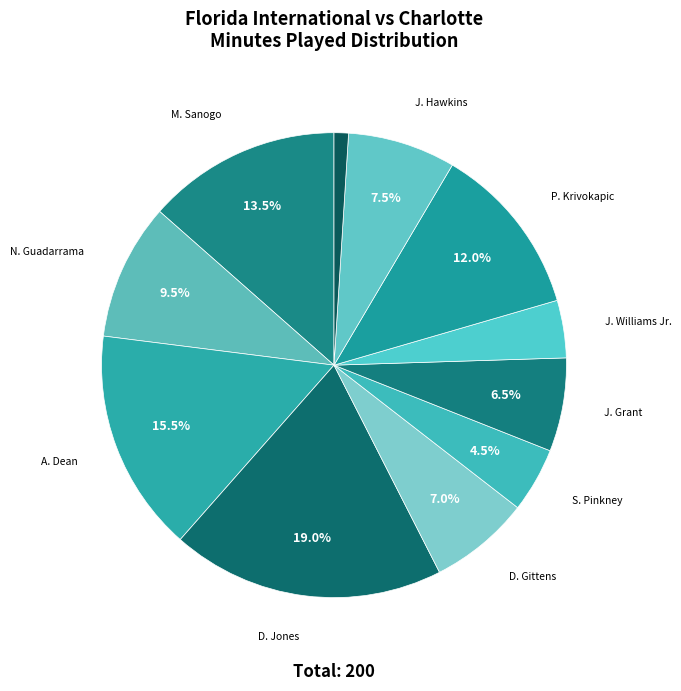

Count the number of slices in the pie.

11